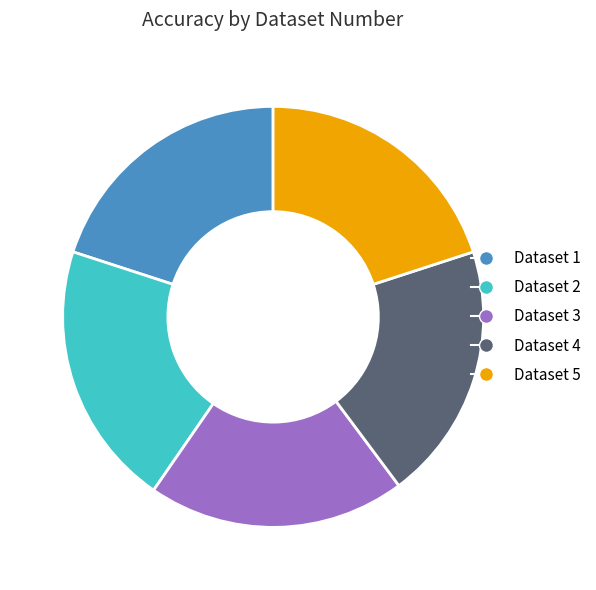

Is the sum of Dataset 2 and Dataset 3 greater than half?

No